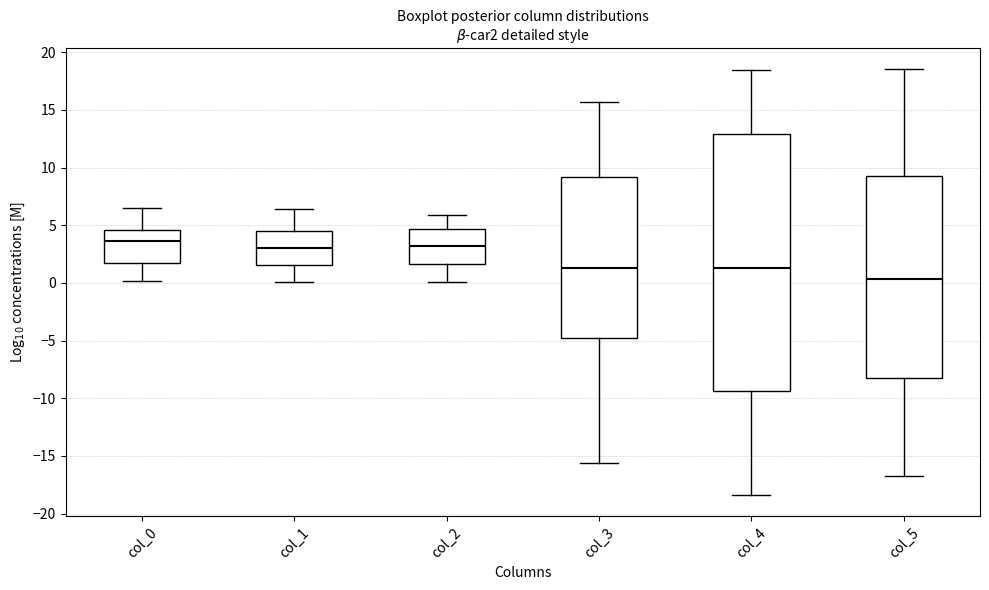

Where does the lower whisker of the box for col_3 end on the y-axis? The values are not printed on the chart, so give them approximately, as read against the axis.

-15.5